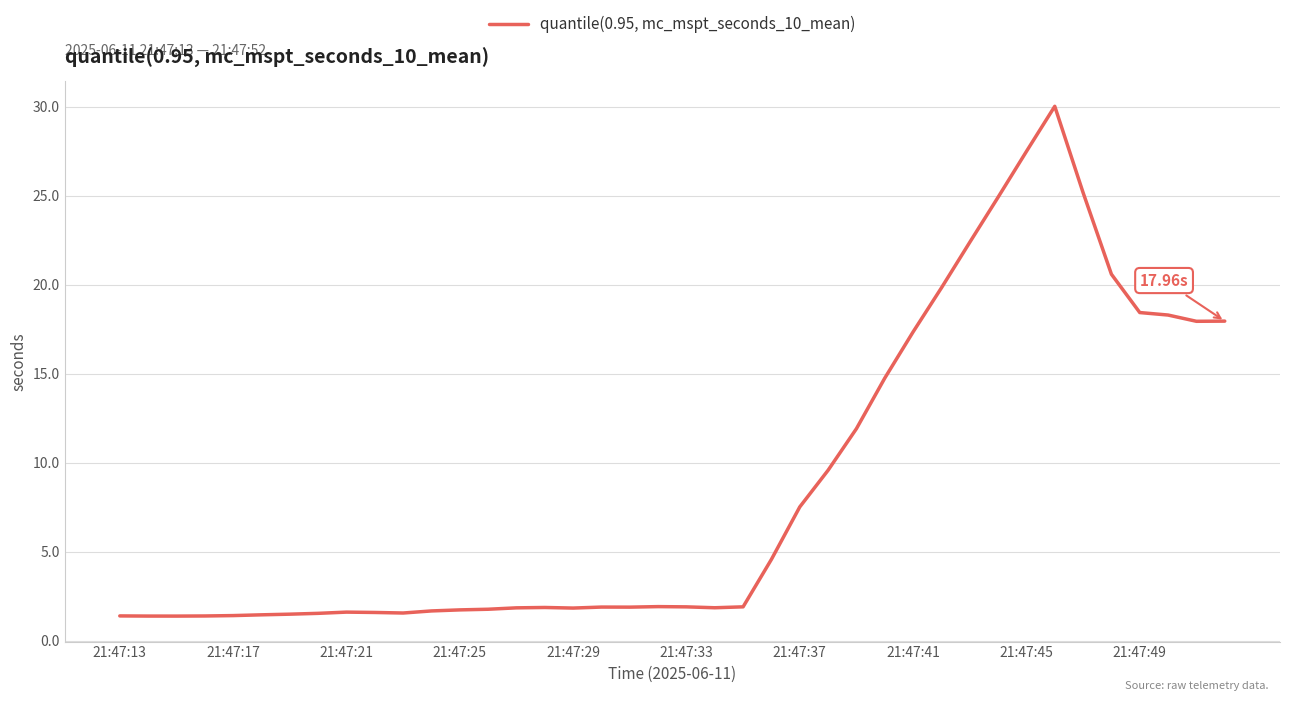

How many lines are shown in the chart?

1